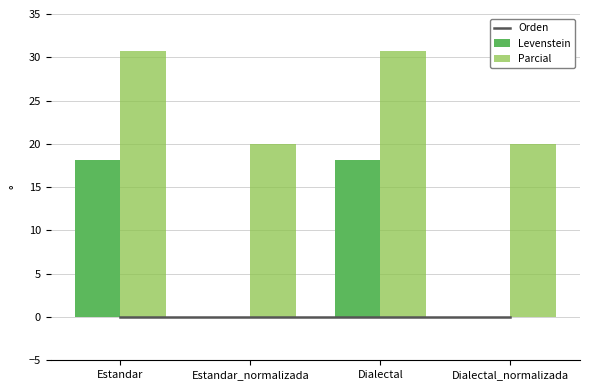

Where does the Parcial series first go above 30?

Estandar